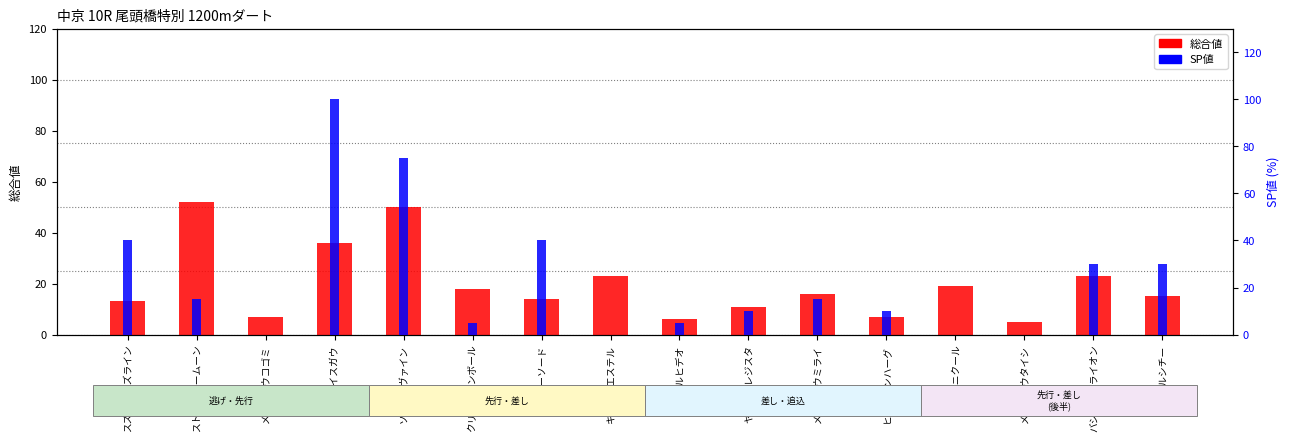

How many bars are there in total?

32